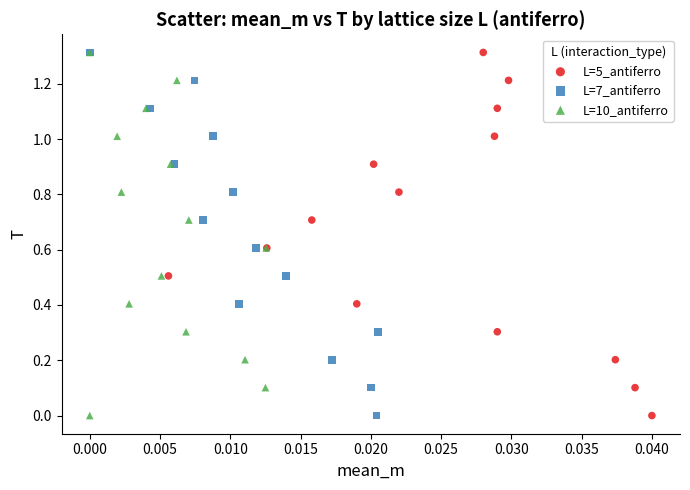

What are all the series names shown in the legend?

L=5_antiferro, L=7_antiferro, L=10_antiferro